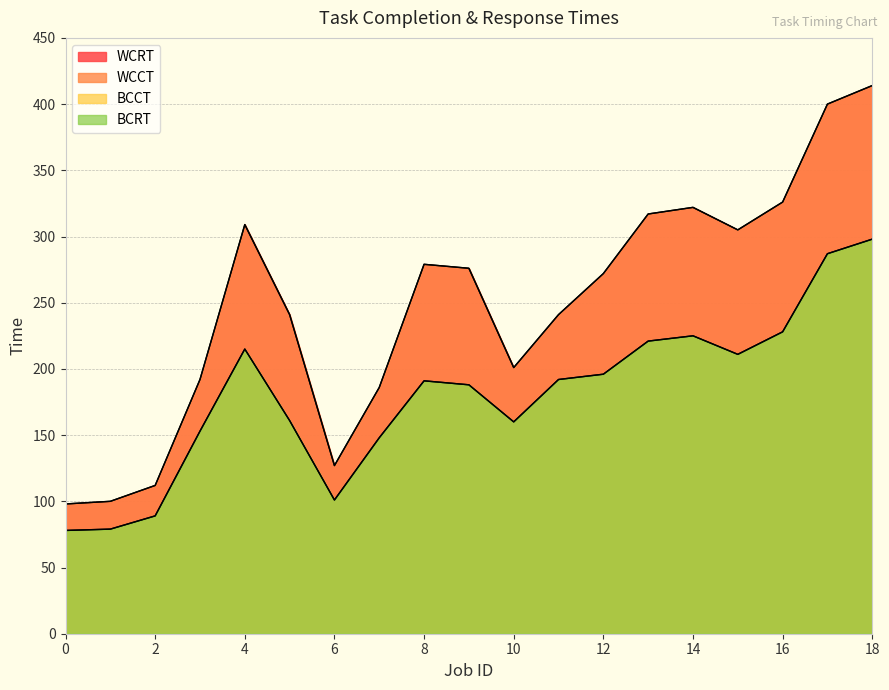

Reading right to left, extract all data points from this chart.

BCCT: 298	287	228	211	225	221	196	192	160	188	191	148	101	161	215	153	89	79	78
WCCT: 414	400	326	305	322	317	272	241	201	276	279	186	127	241	309	192	112	100	98
BCRT: 298	287	228	211	225	221	196	192	160	188	191	148	101	161	215	153	89	79	78
WCRT: 414	400	326	305	322	317	272	241	201	276	279	186	127	241	309	192	112	100	98